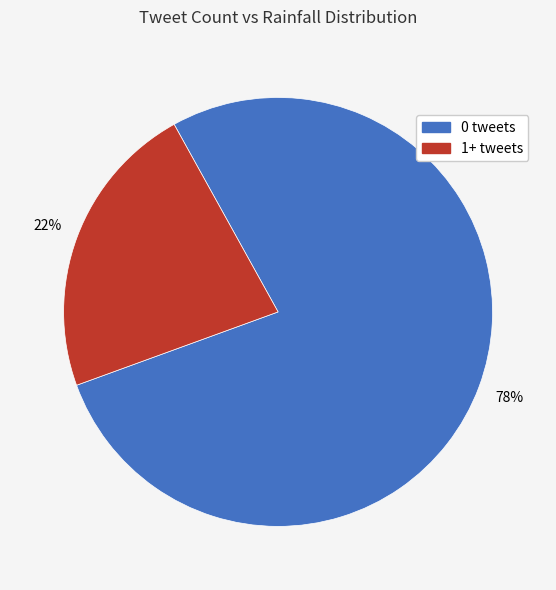

Which slice represents more than half of the pie?

0 tweets